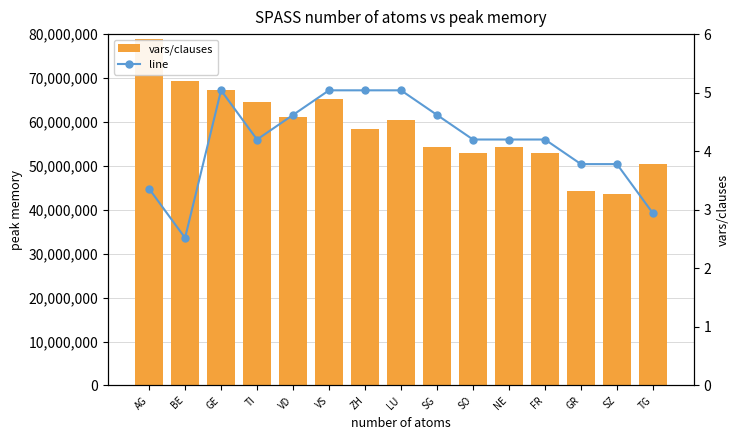

Which series has the largest range (max minus min)?

vars/clauses